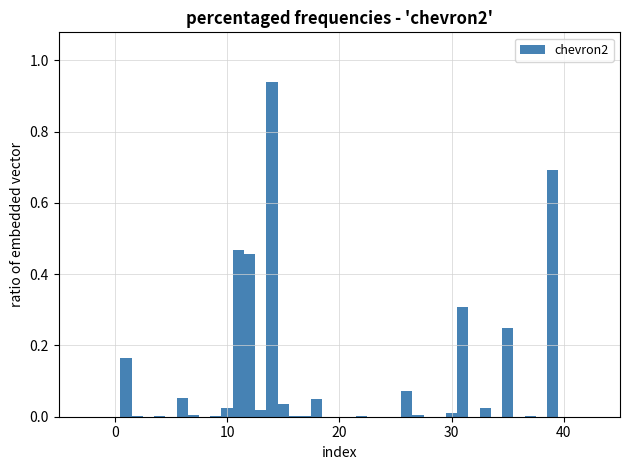

Read against the x-axis, roughly where is the centre of the tallest bar?

14